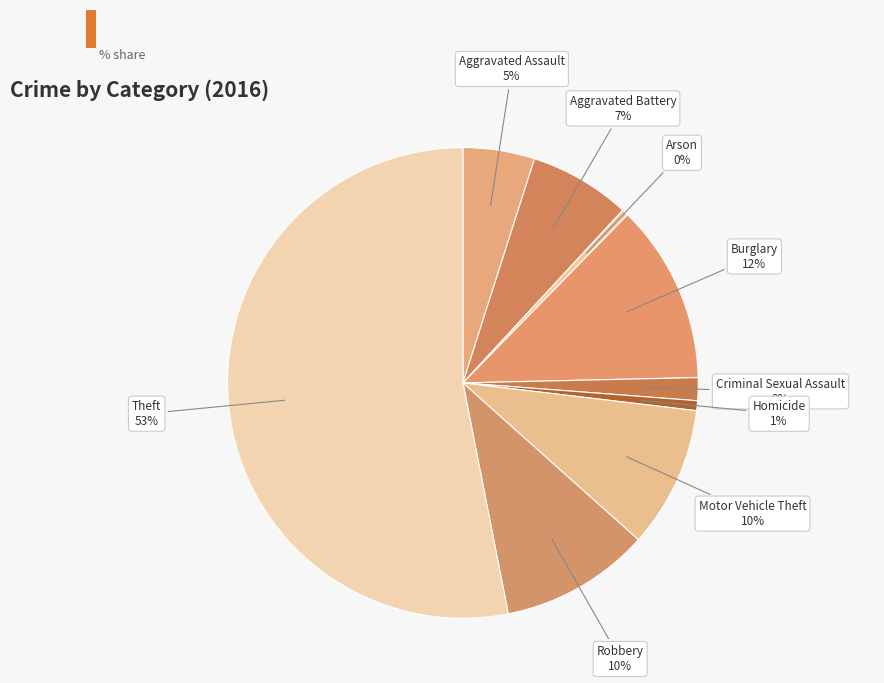

To the nearest percent, what is the difference between the largest and smallest slice percentages?

53%